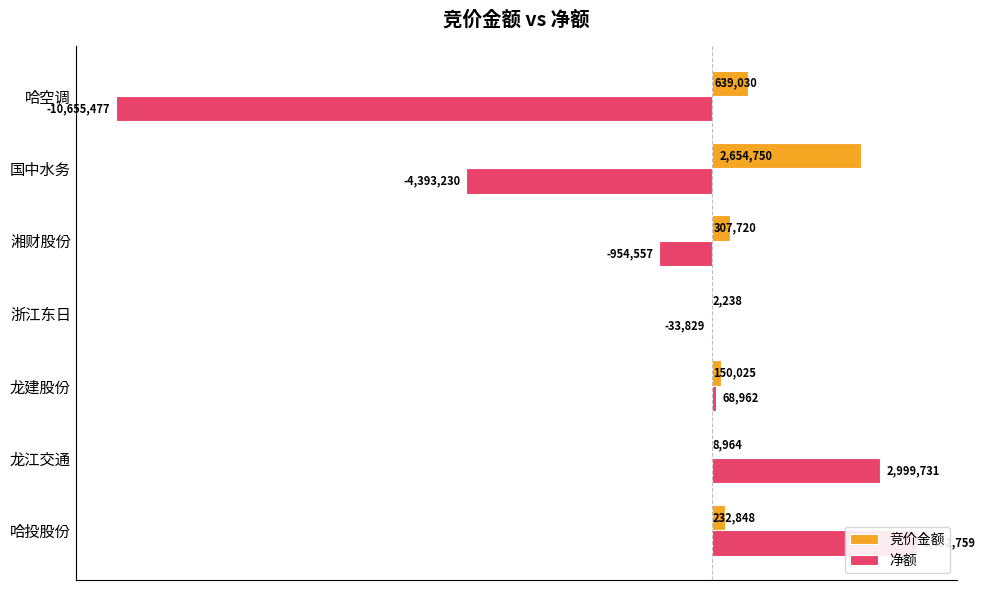

At how many categories does at least one series exceed -2296327?

7